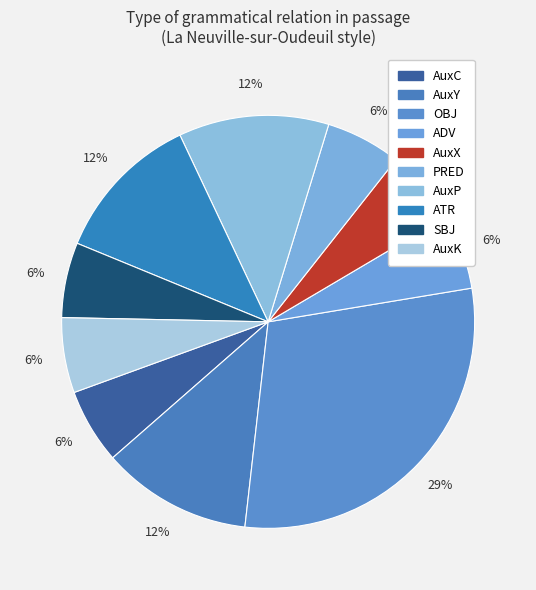

How many slices are in this pie chart?

10